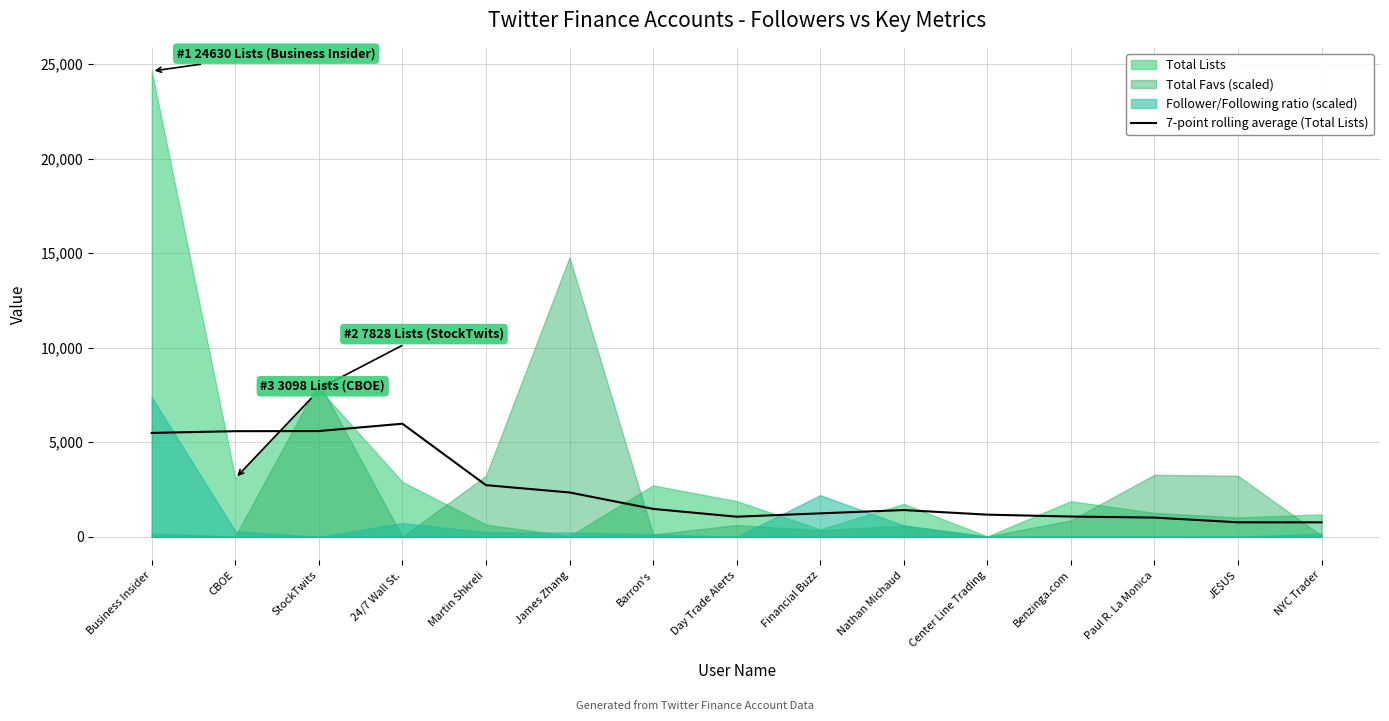

What is the minimum value for 7-point rolling average (Total Lists)?

765.6